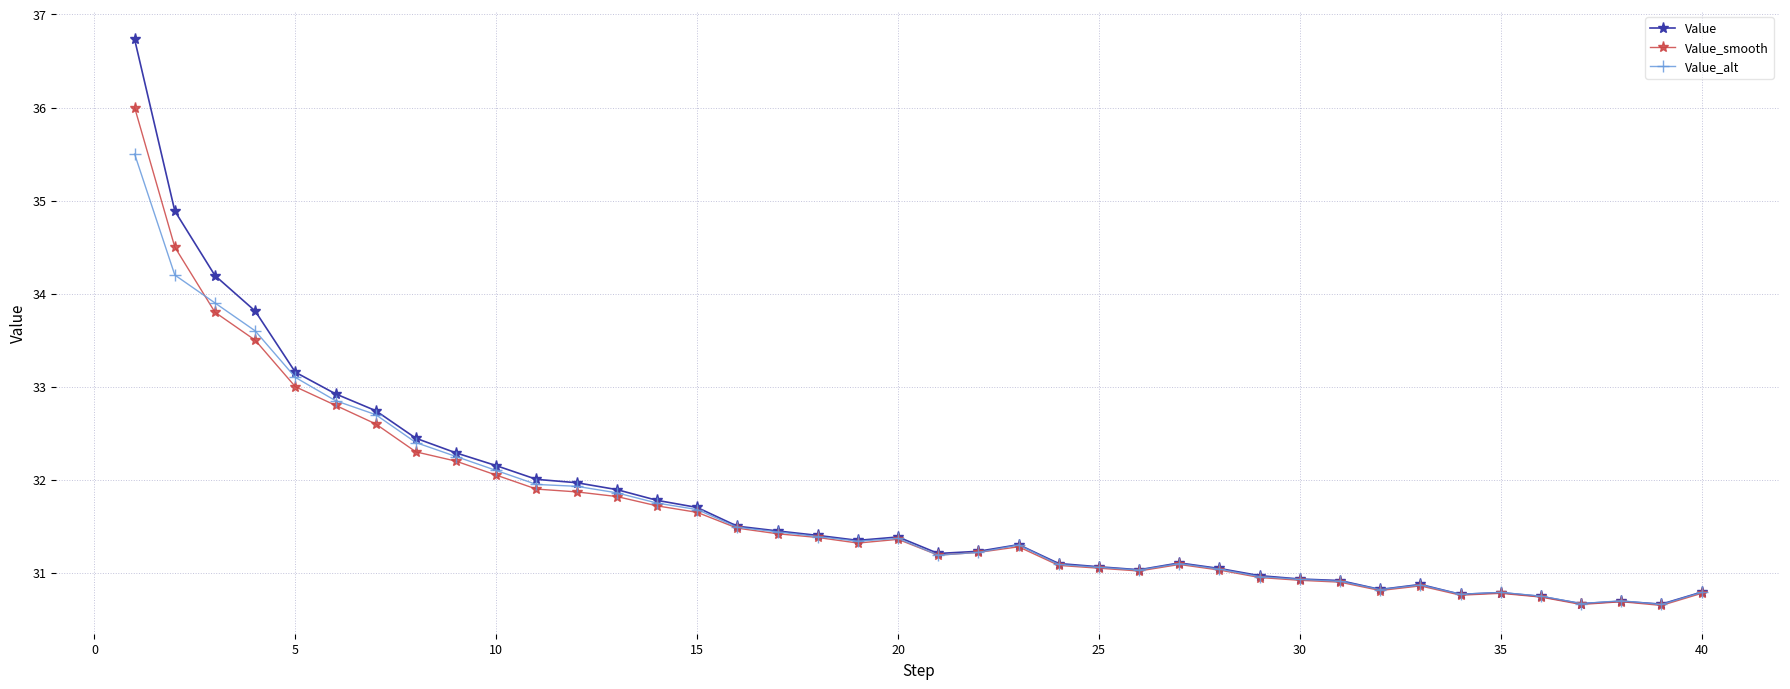

What is the value of the Value point at the 23rd from the left?

31.3